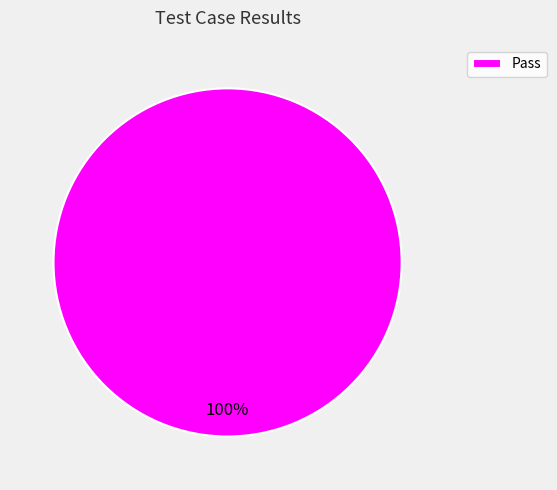

How many slices are in this pie chart?

1